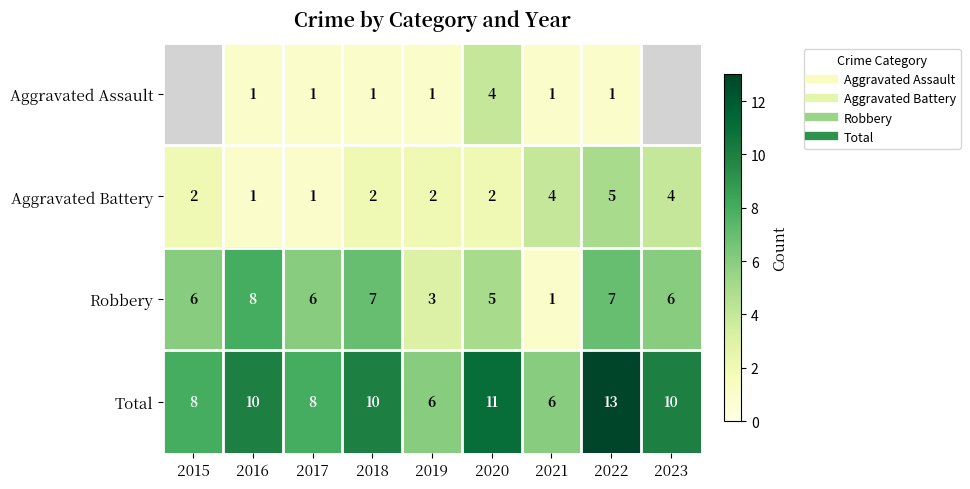

What is the average value of the Total series?

9.1